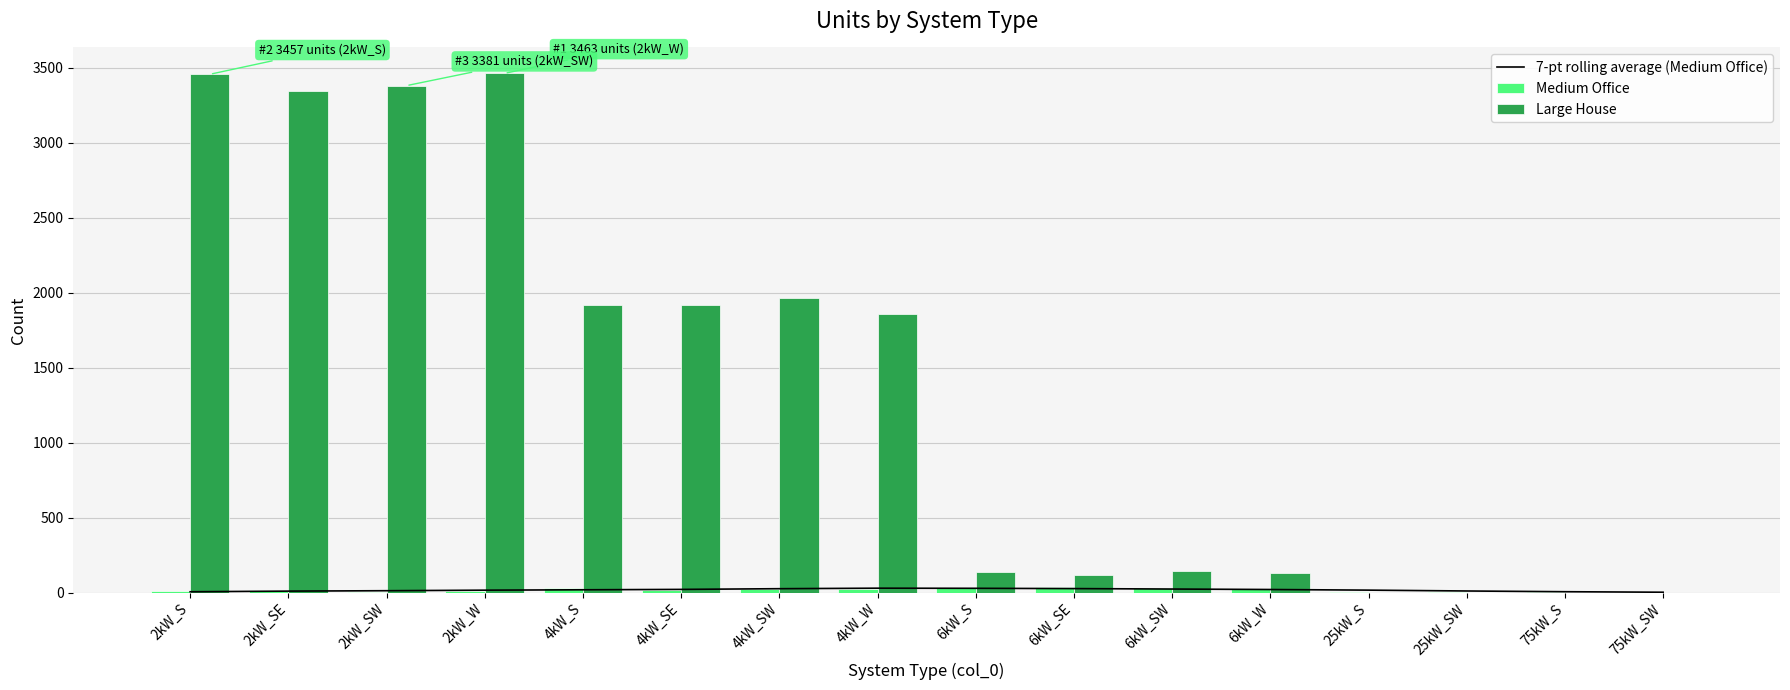

Does the chart contain any negative values?

No